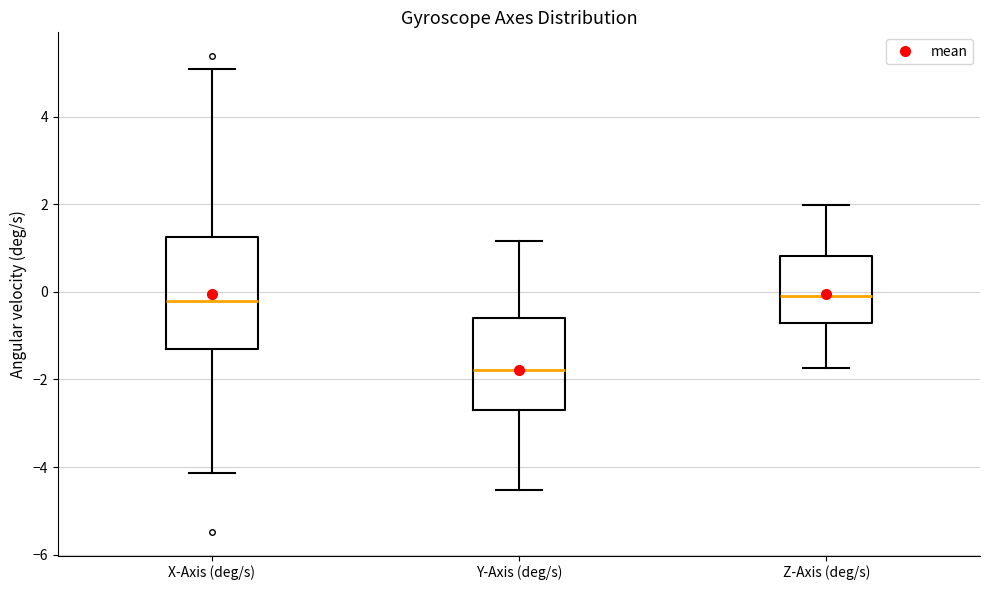

Reading left to right, read every box against the y-axis: the position of its median line, the range the box covers, and the ends of its whiskers. The values are not printed on the chart, so give them approximately, as read against the axis.

X-Axis (deg/s): median -0.2, box -1.4 to 1.2, whiskers -4.2 to 5.0
Y-Axis (deg/s): median -1.8, box -2.8 to -0.6, whiskers -4.6 to 1.2
Z-Axis (deg/s): median -0.2, box -0.8 to 0.8, whiskers -1.8 to 2.0